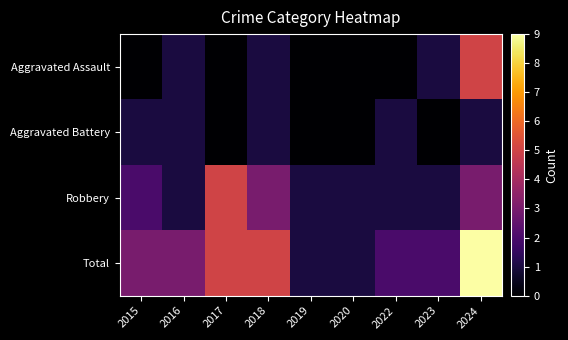

At which category does the chart reach its peak across all series?

2024